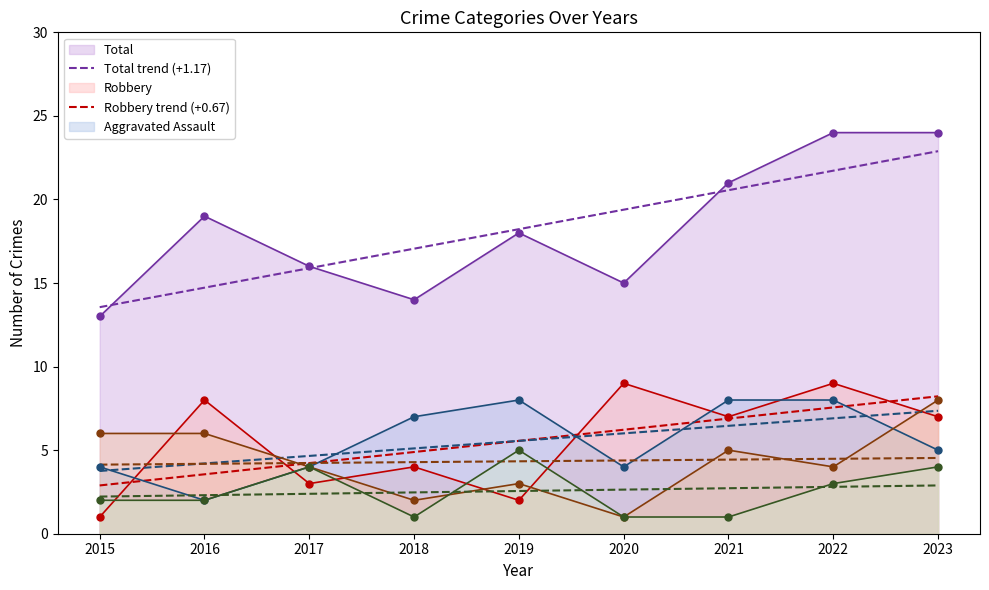

Which series has the largest Y range (max minus min)?

Total trend (+1.17)